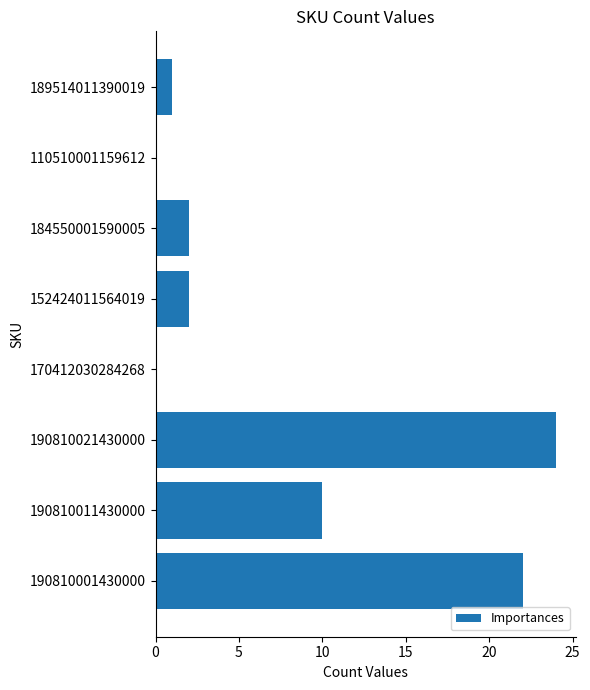

Is it true that the value at 110510001159612 is -10?

False